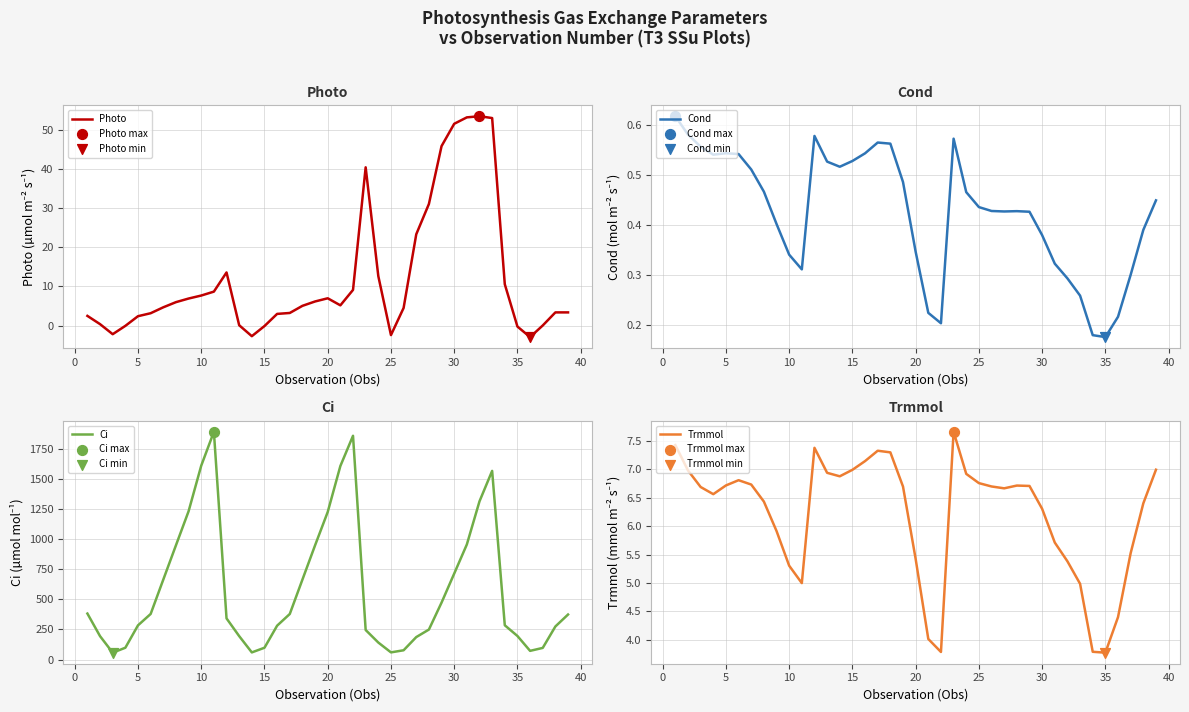

Which series has the largest total across all categories?

Ci